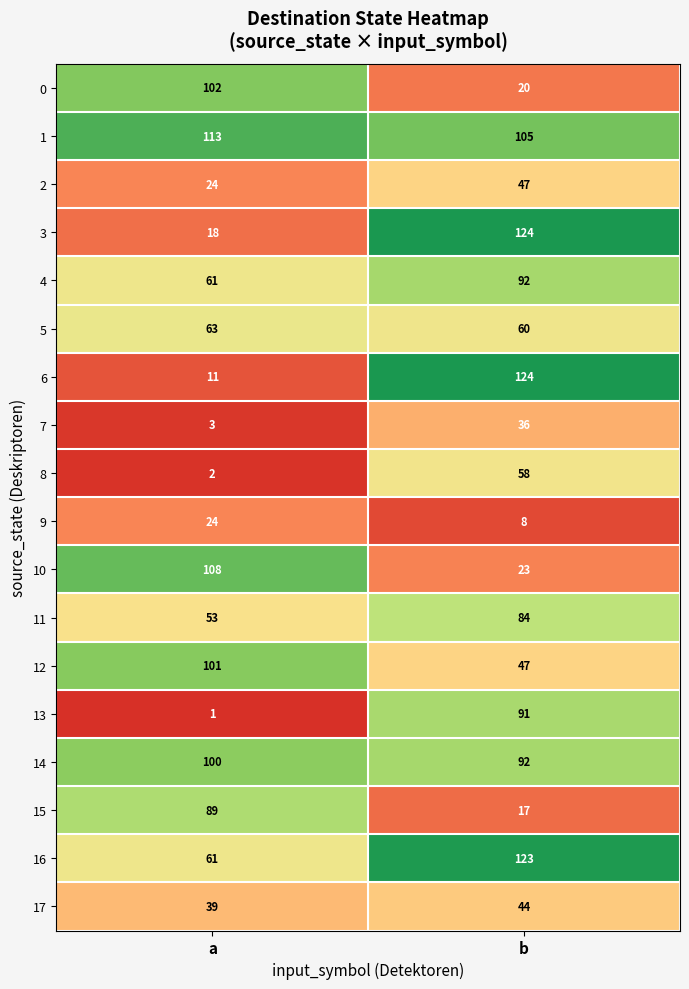

The value of 16 at b is 185. True or false?

False